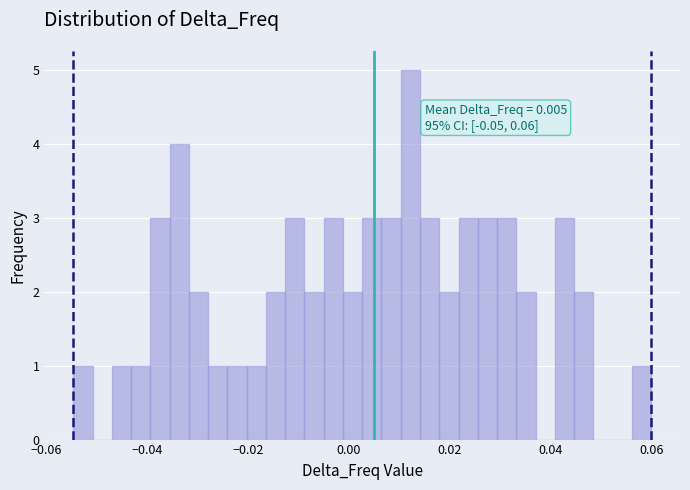

Read against the x-axis, roughly where is the centre of the tallest bar?

0.012